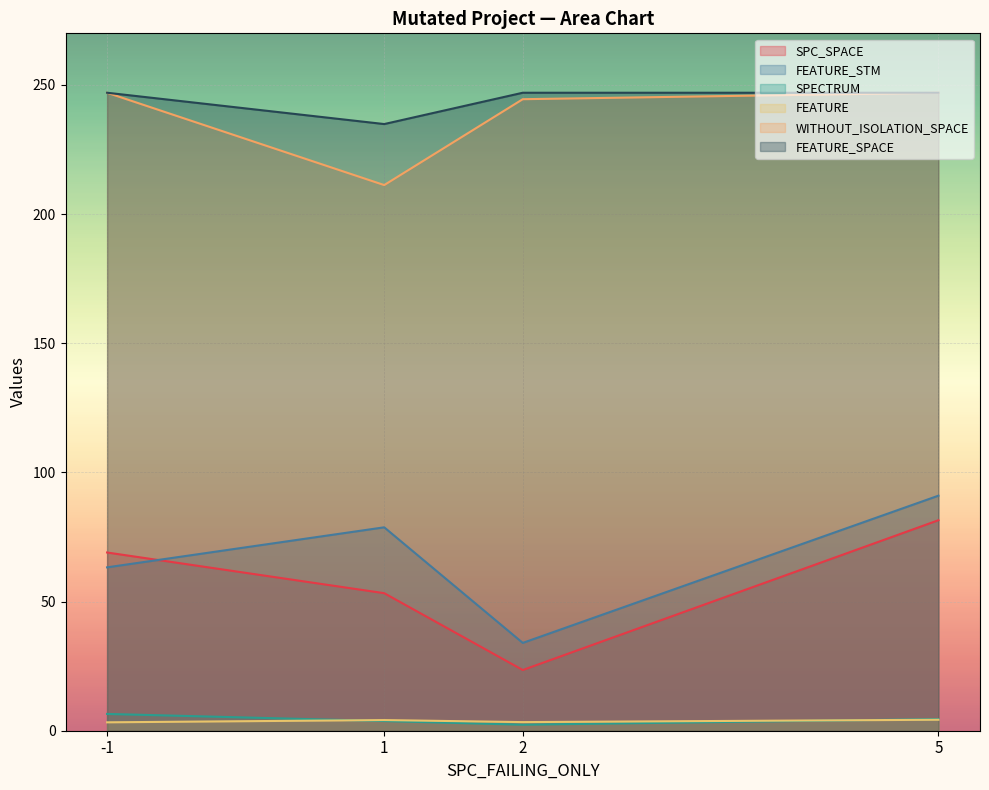

The FEATURE_SPACE series shows 172 at 19. True or false?

False